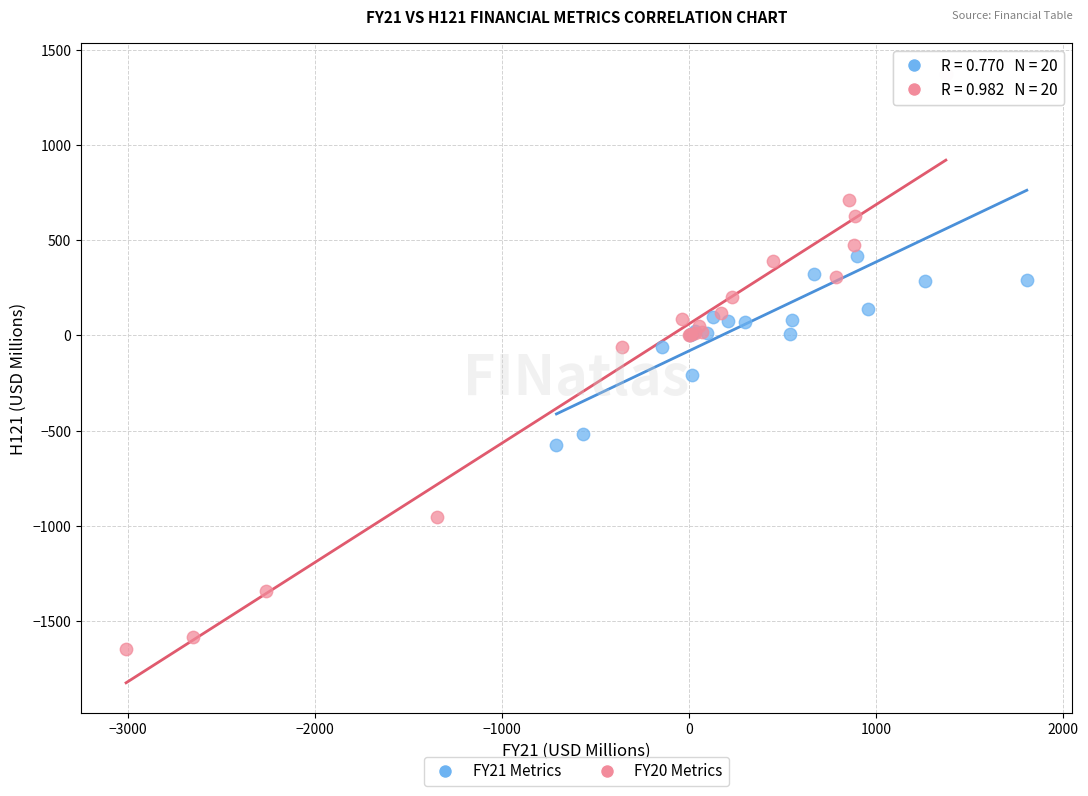

Which series has the largest Y range (max minus min)?

FY20 Metrics